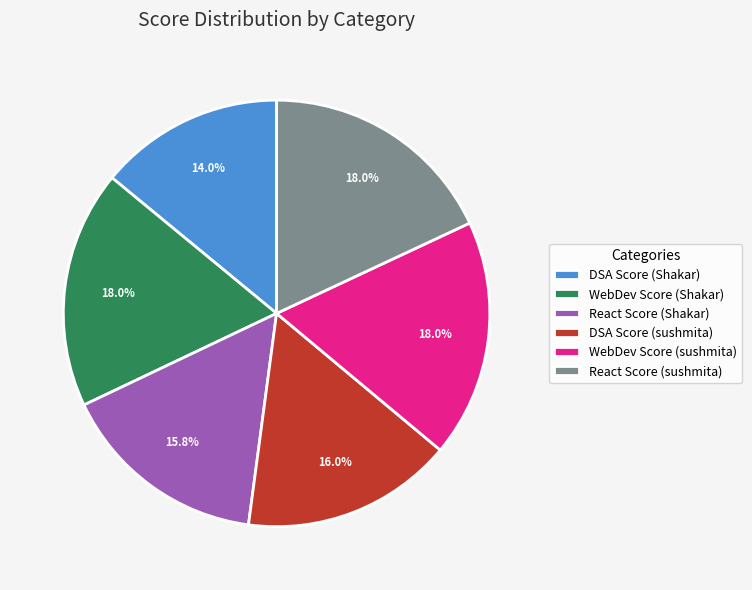

What is the ratio of the value at WebDev Score (sushmita) to the value at DSA Score (sushmita)?

1.1